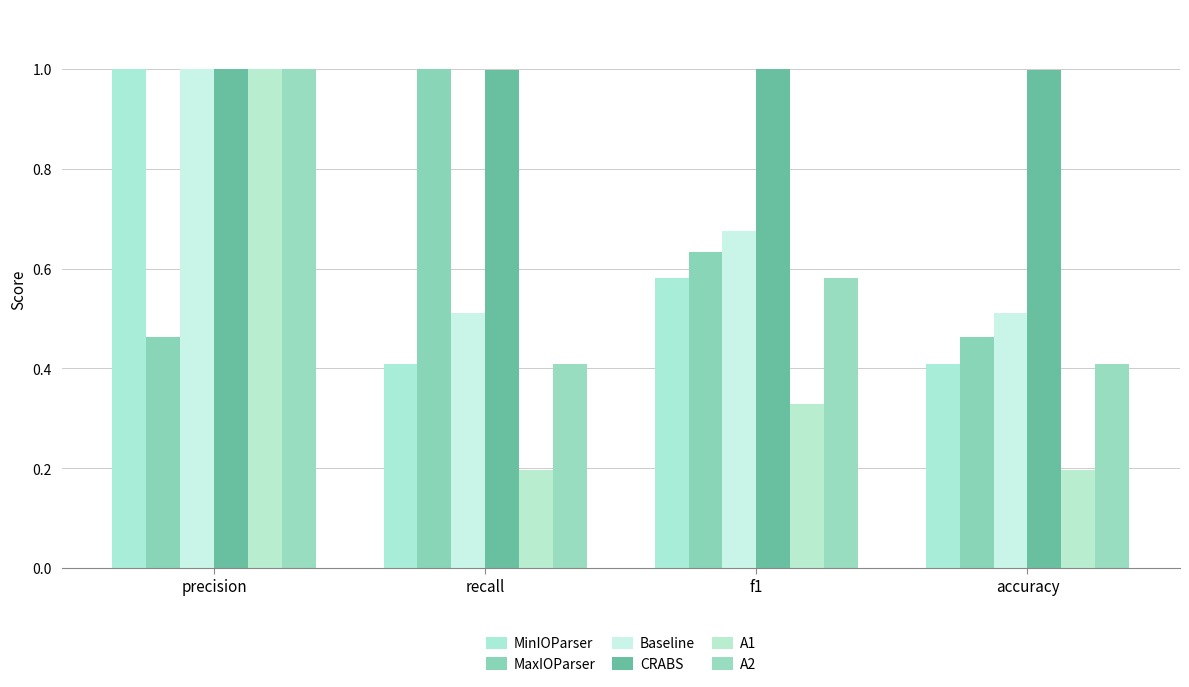

Is it true that MinIOParser equals 1.4 at precision?

False